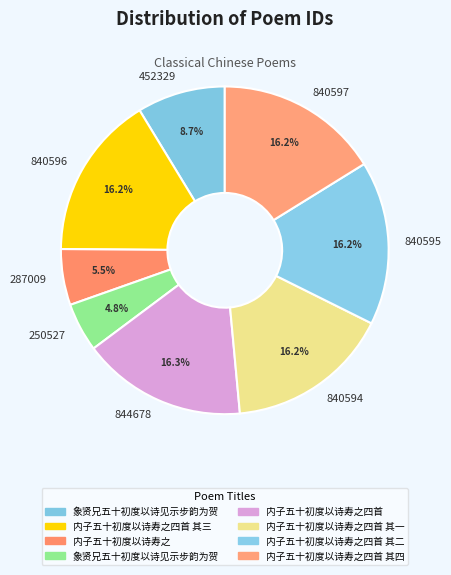

Does any single category account for the majority?

No